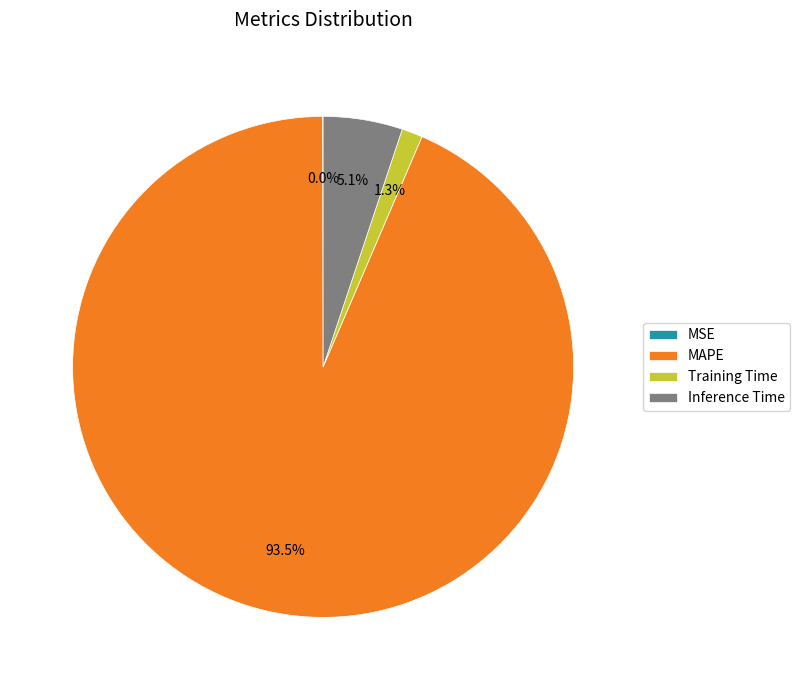

What is the largest slice in the pie chart?

MAPE